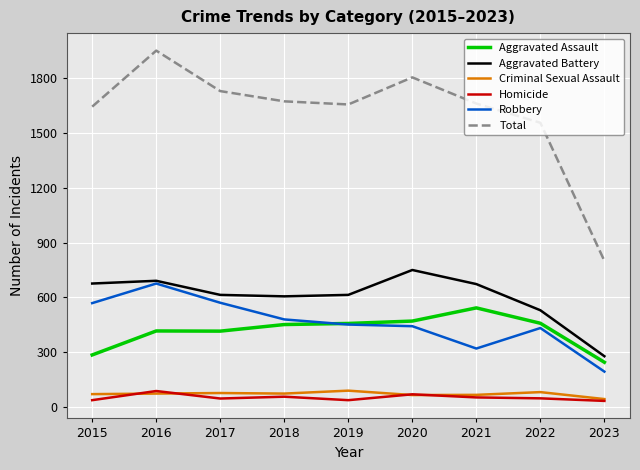

Is it true that Homicide equals 48 at 2017?

True